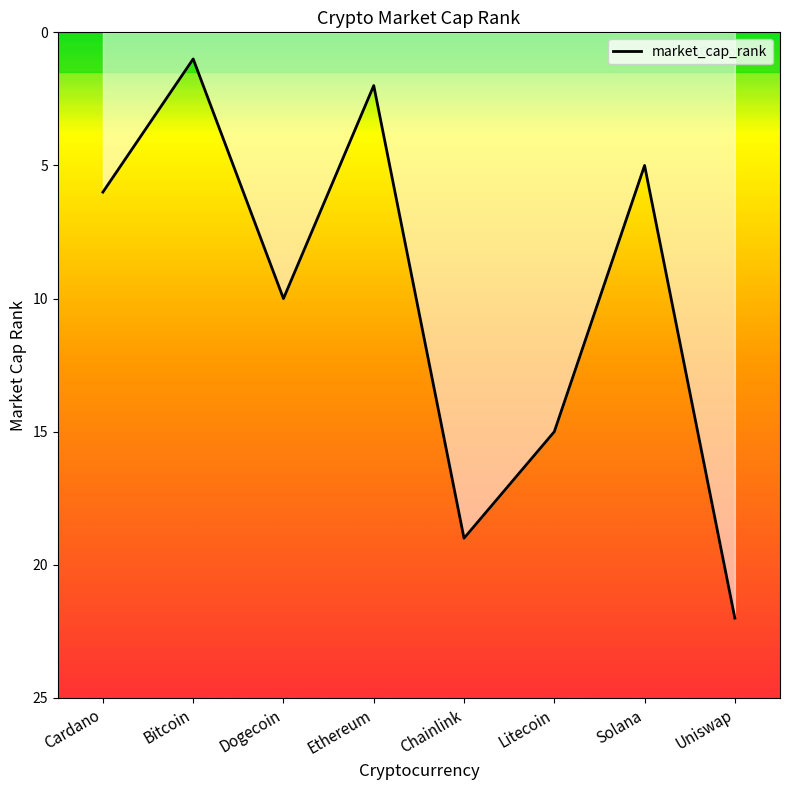

Is it true that the value at Ethereum is 1?

False